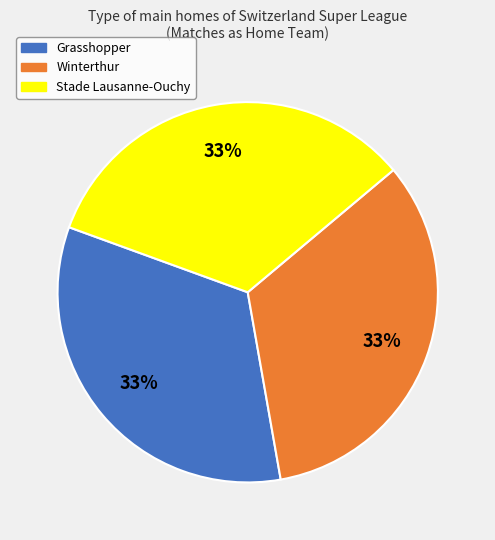

Is there any slice that represents more than half of the pie?

No